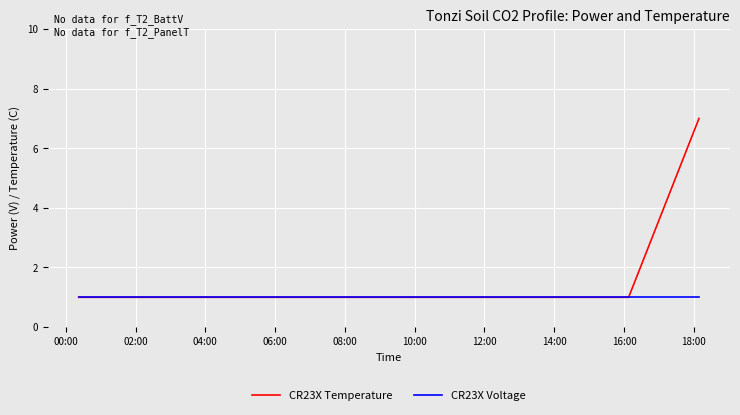

List the series in order of their peak value, highest first.

CR23X Temperature, CR23X Voltage